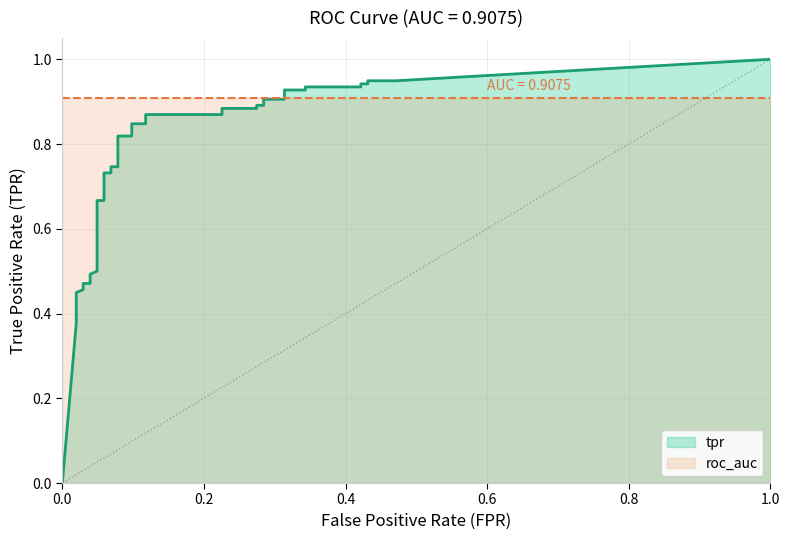

What is the sum of the tpr values at 38 and 7?

1.4